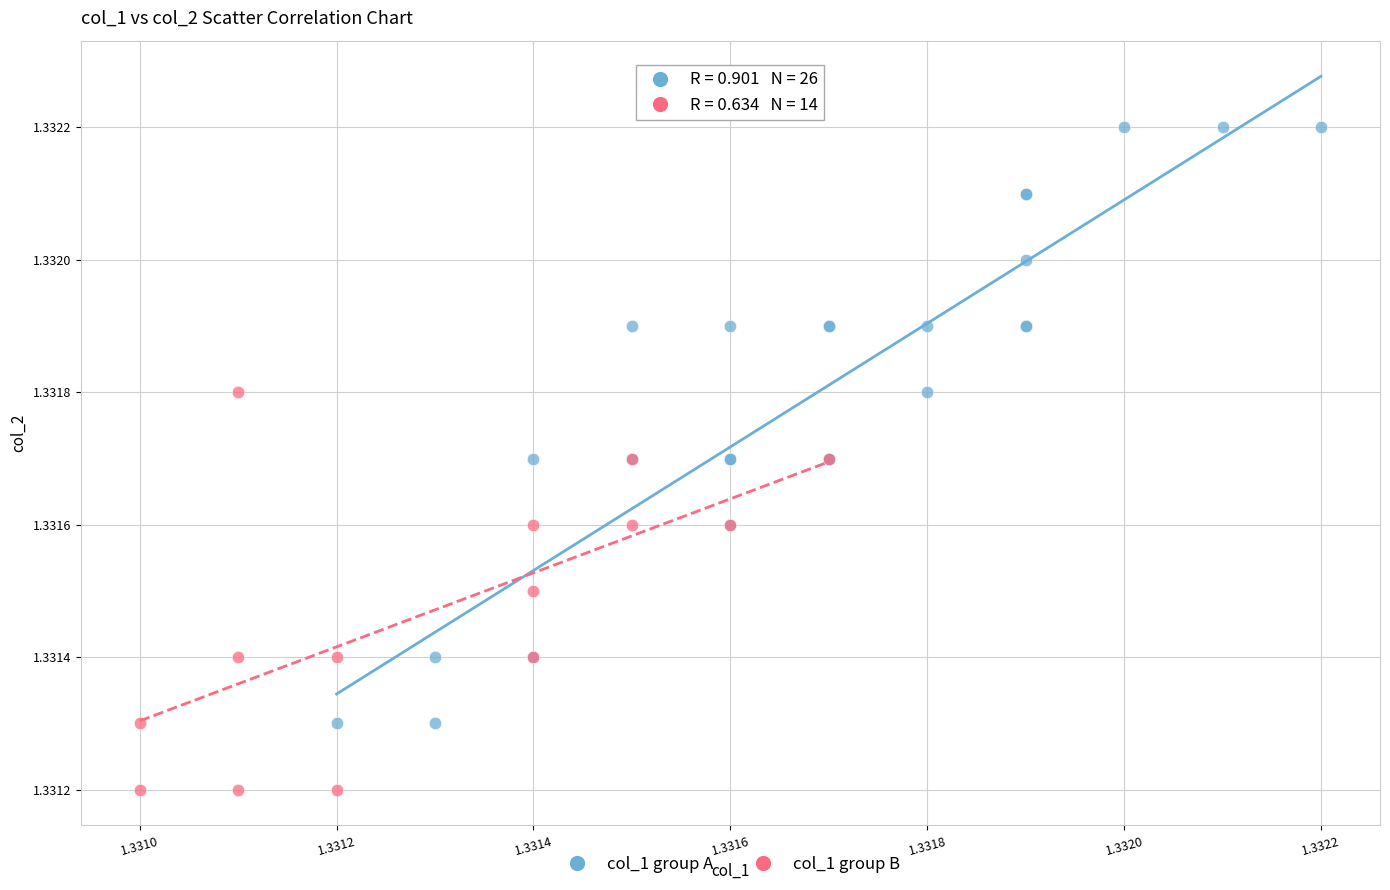

Which series contains the highest Y value?

col_1 group A